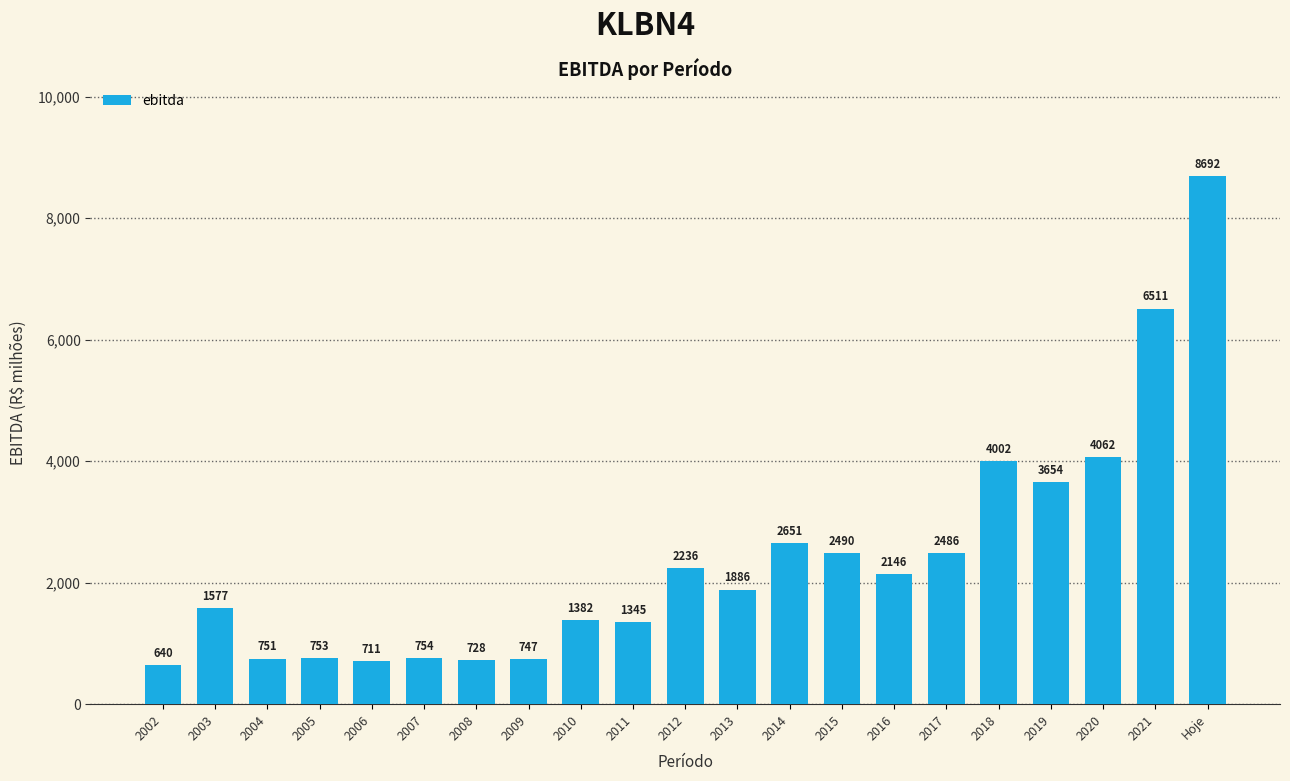

Reading left to right, list all the values displayed in this chart.

2002=640	2003=1577	2004=751	2005=753	2006=711	2007=754	2008=728	2009=747	2010=1382	2011=1345	2012=2236	2013=1886	2014=2651	2015=2490	2016=2146	2017=2486	2018=4002	2019=3654	2020=4062	2021=6511	Hoje=8692